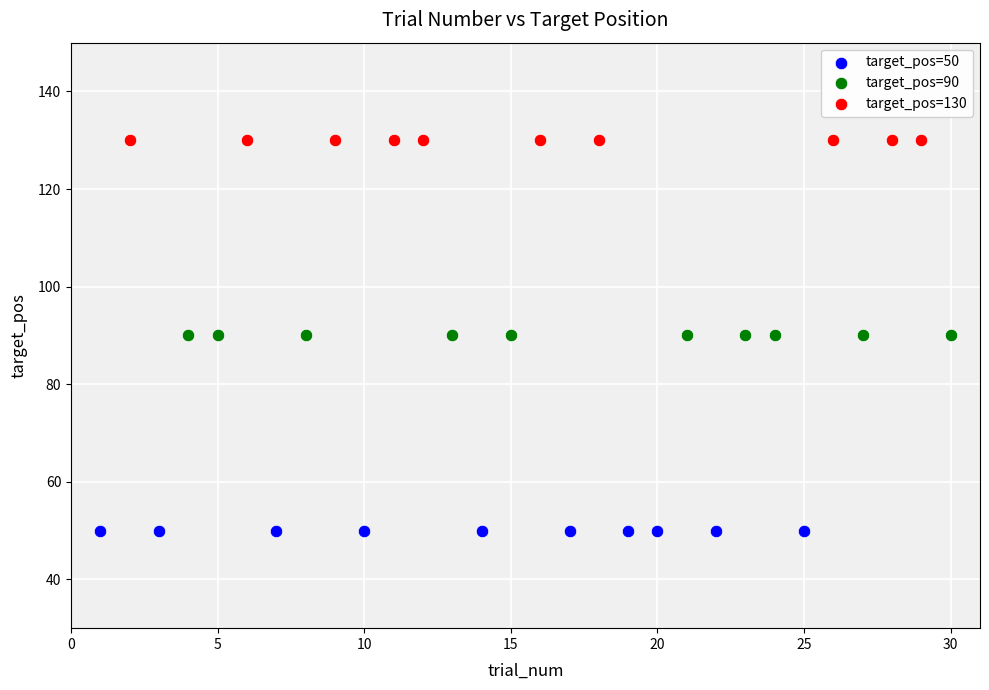

Which series reaches the maximum Y coordinate?

target_pos=130